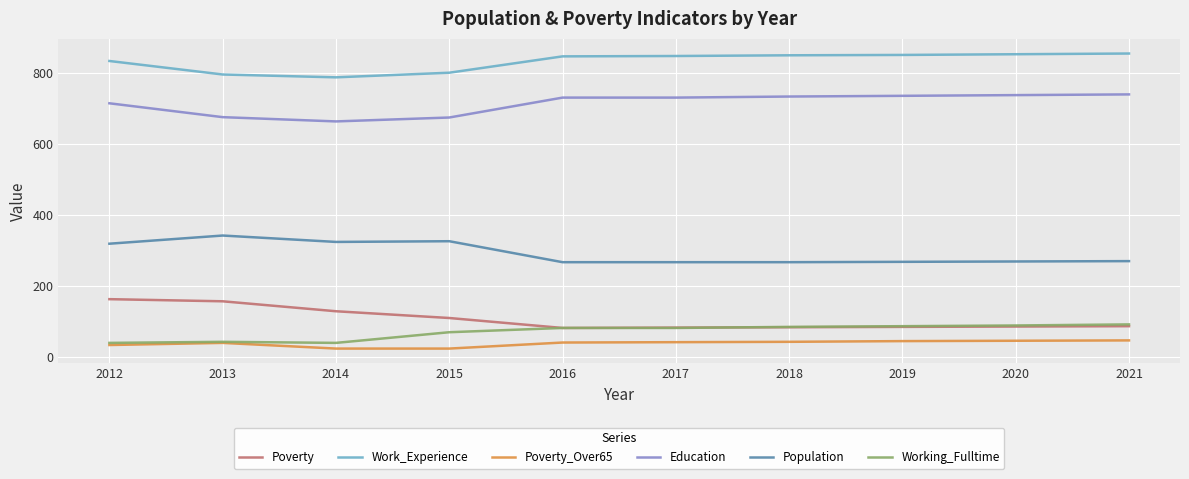

What is the maximum value for Working_Fulltime?

92